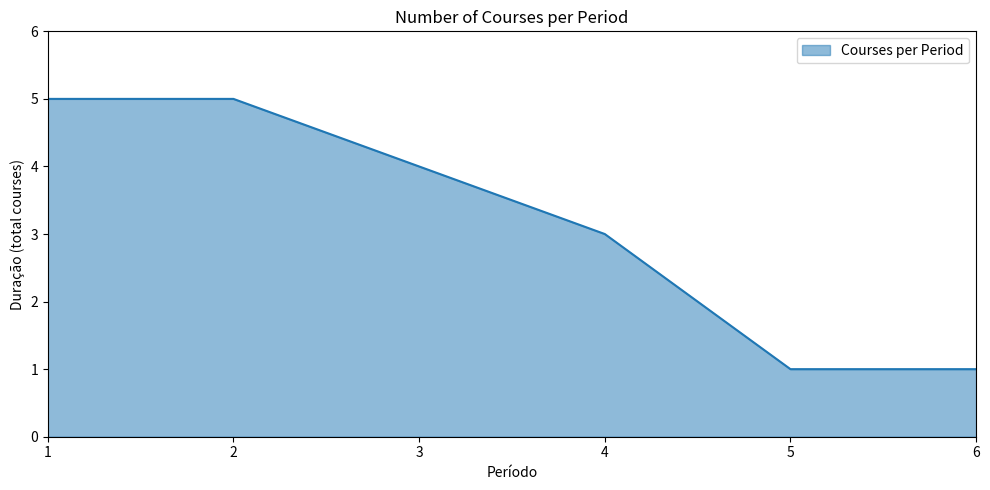

How many categories are shown in the chart?

6